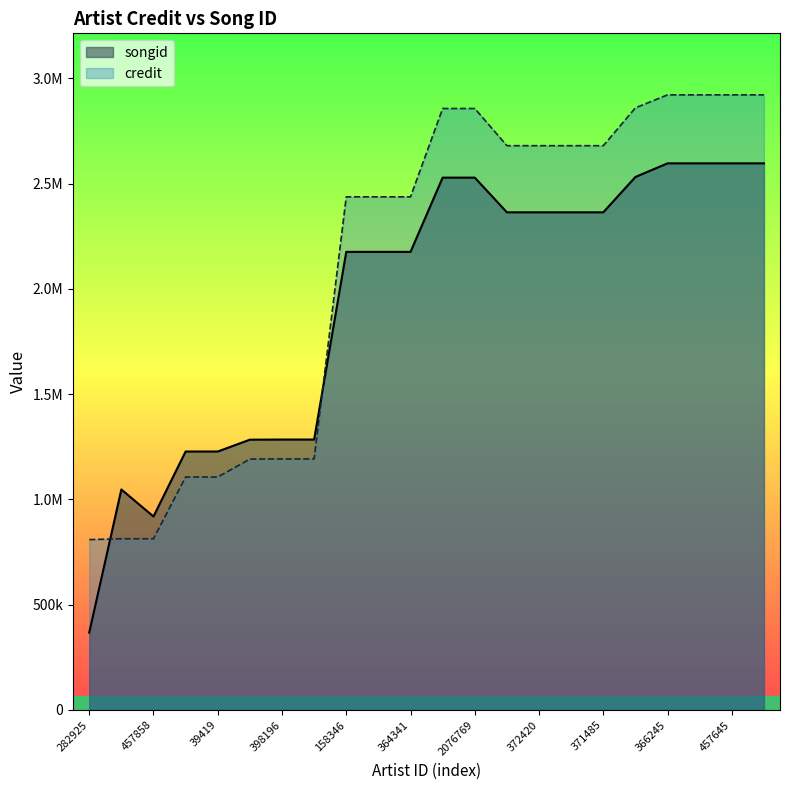

How many times do songid and credit cross each other?

2